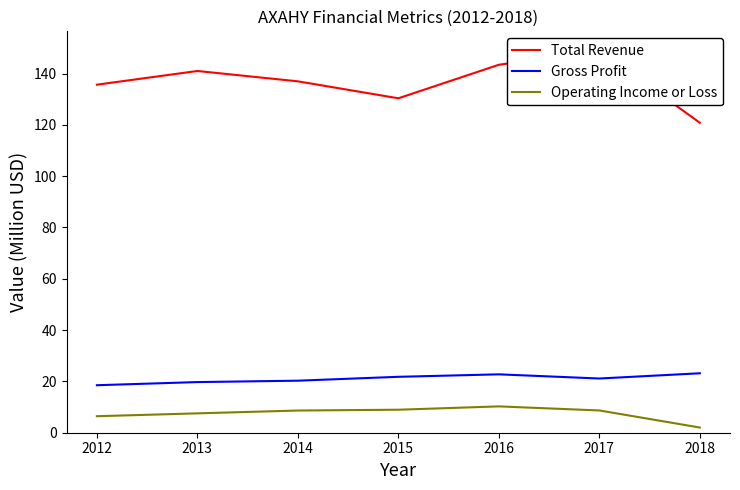

True or false: Operating Income or Loss has a value of 14.4 at 2016.

False